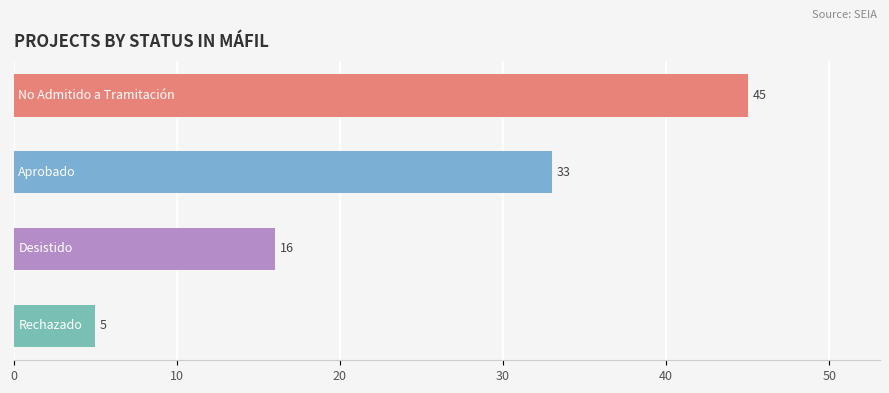

What is the smallest value displayed?

5